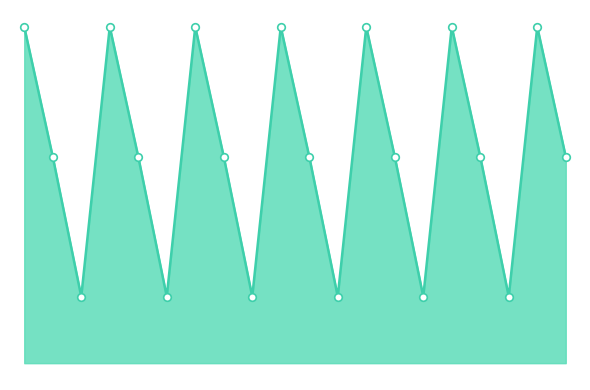

Is this an area chart (filled region under the line)?

Yes